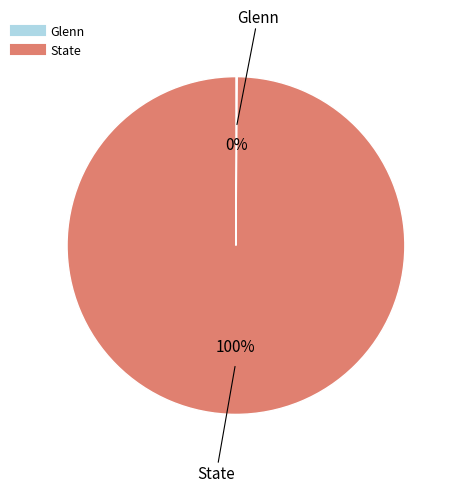

True or false: State accounts for 91% of the total.

False